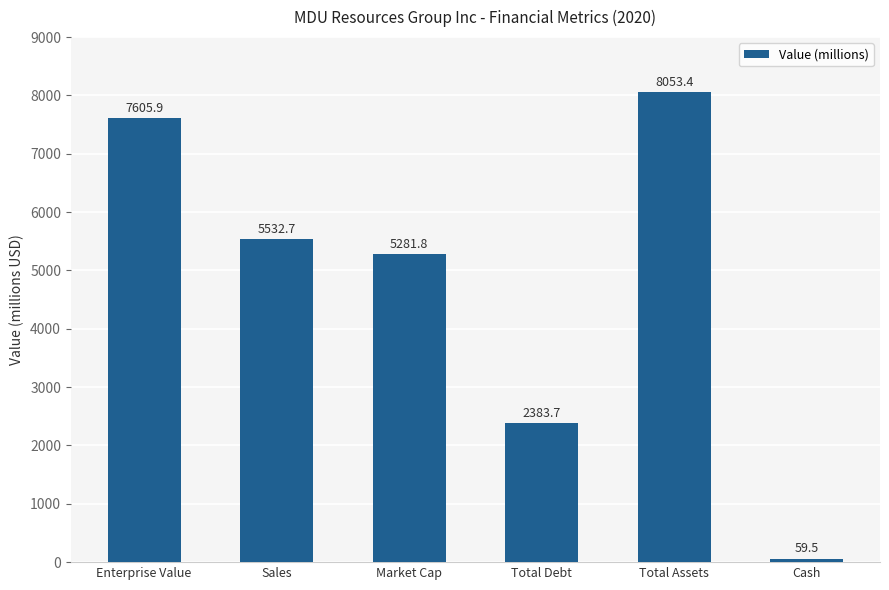

Which label corresponds to the largest value in the chart?

Total Assets